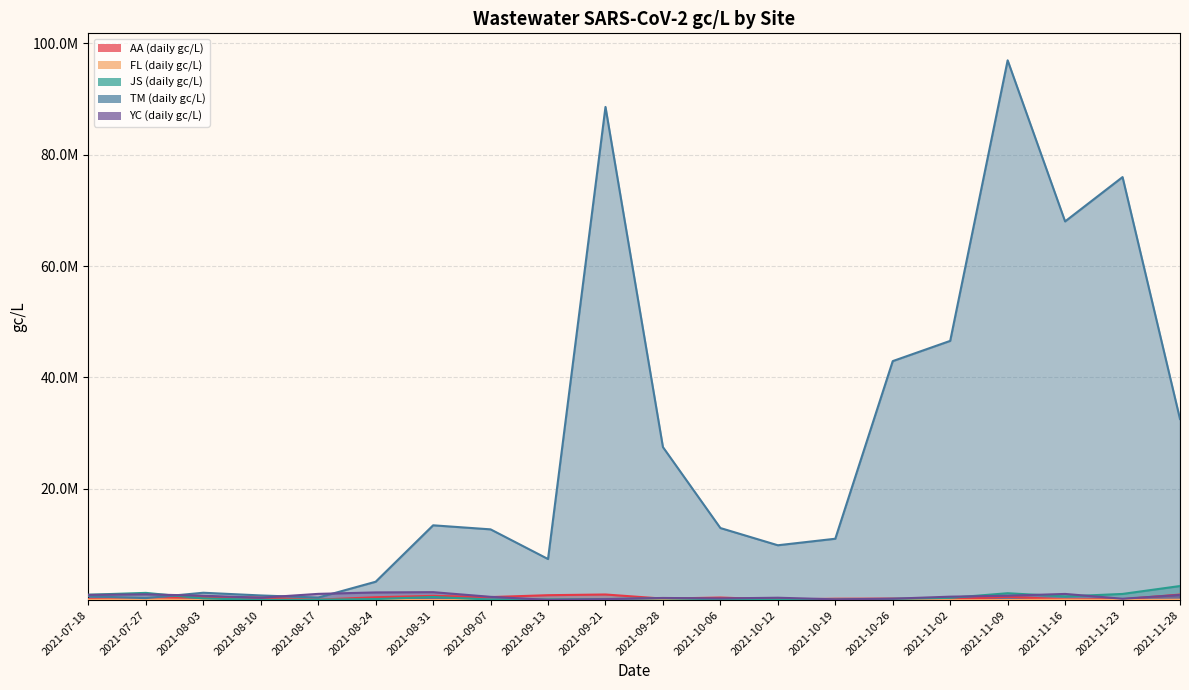

What is the total value across all series at 2021-07-27?

3051400.0